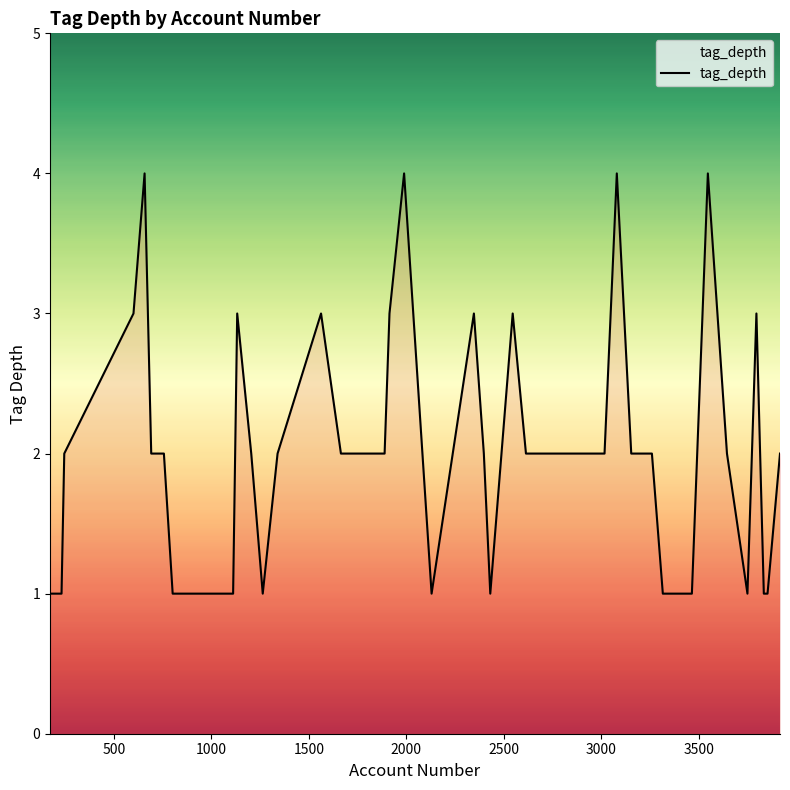

What is the difference between the second highest and second lowest values?

3